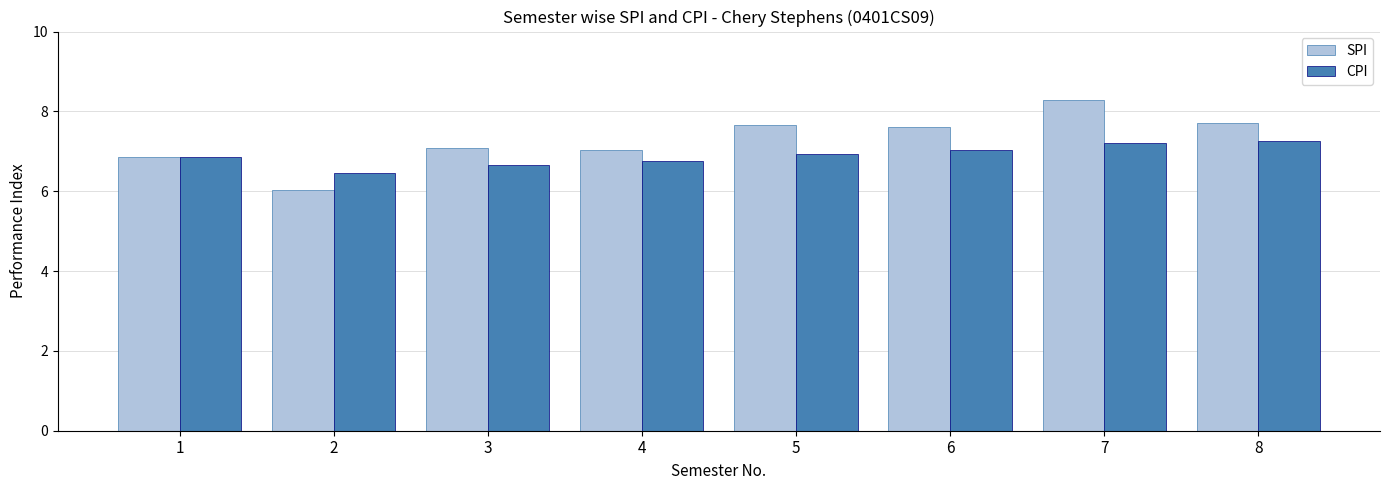

The value of CPI at 2 is 3.9. True or false?

False